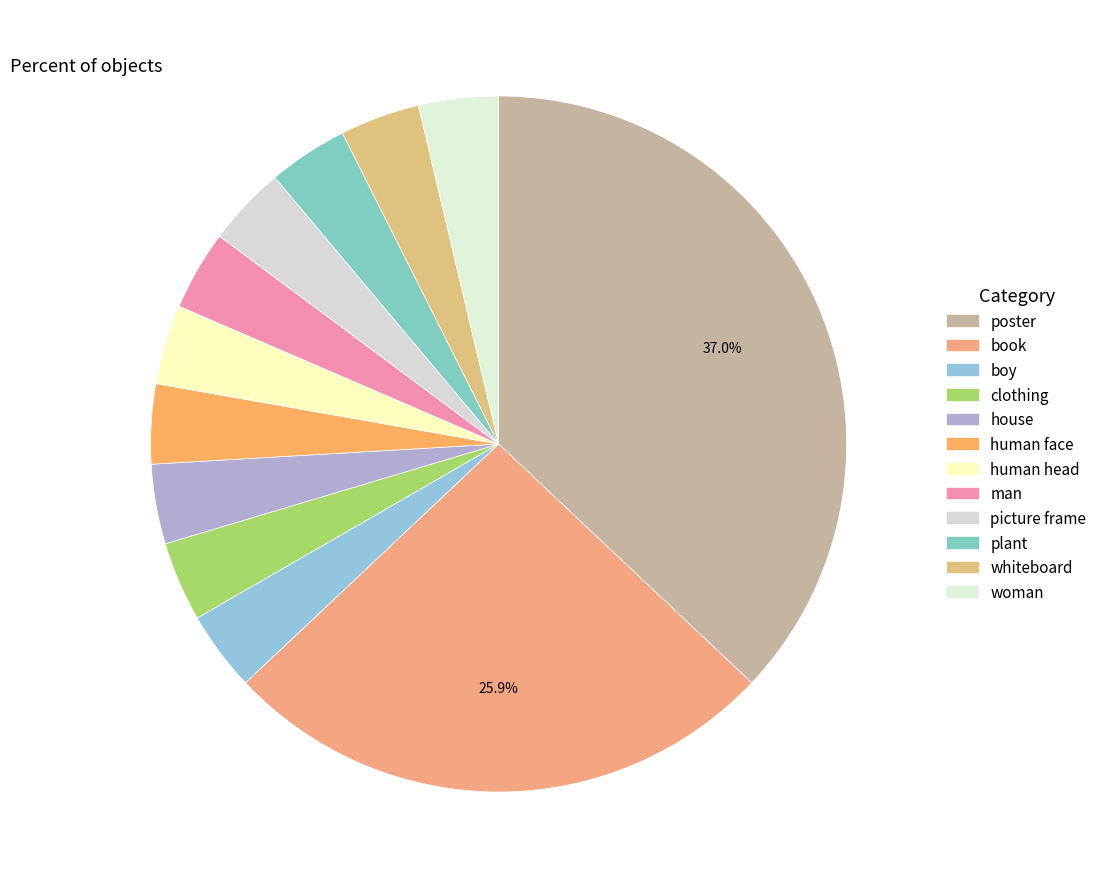

How many slices are in this pie chart?

12